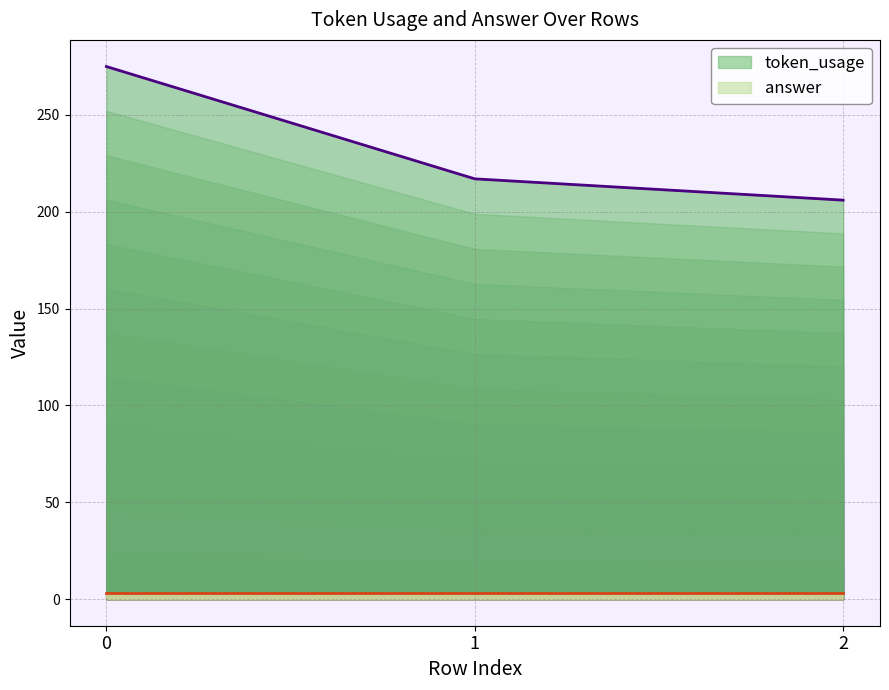

Rank the categories by value from highest to lowest.

0, 1, 2